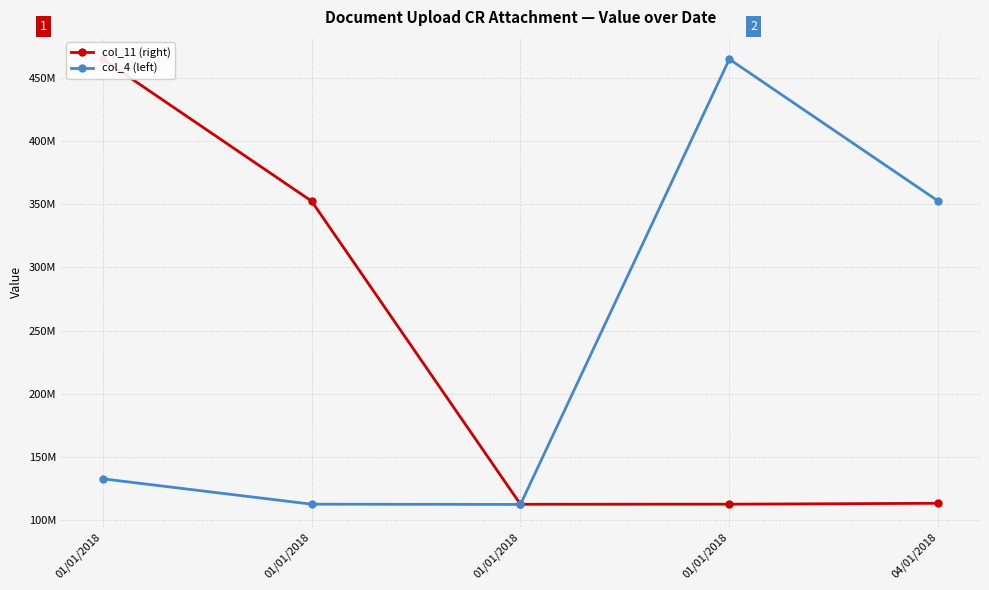

Is the value of col_11 (right) at 04/01/2018 greater than the value of col_4 (left) at 04/01/2018?

No